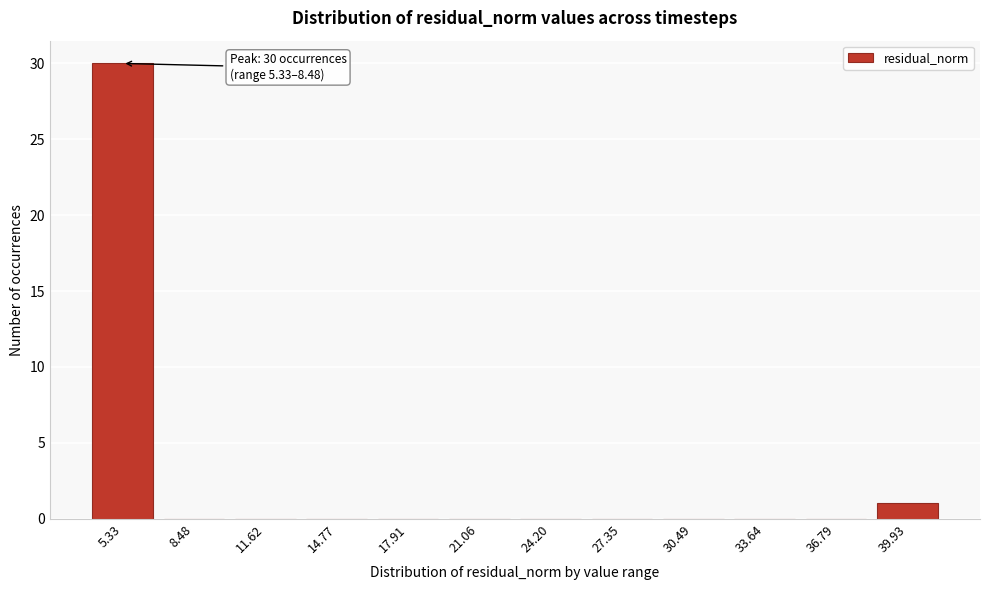

Reading left to right, extract all data points from this chart.

5.33=30	8.48=0	11.62=0	14.77=0	17.91=0	21.06=0	24.20=0	27.35=0	30.49=0	33.64=0	36.79=0	39.93=1